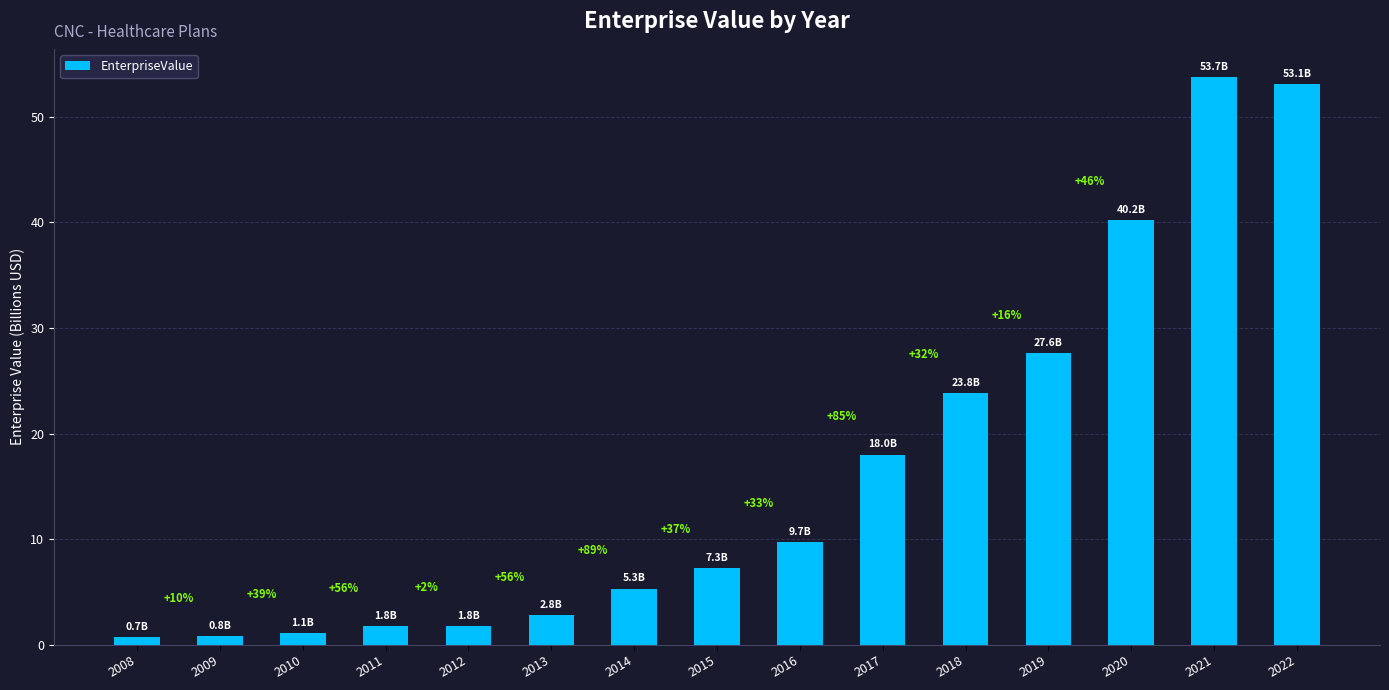

Where does the data first go above 7?

2015